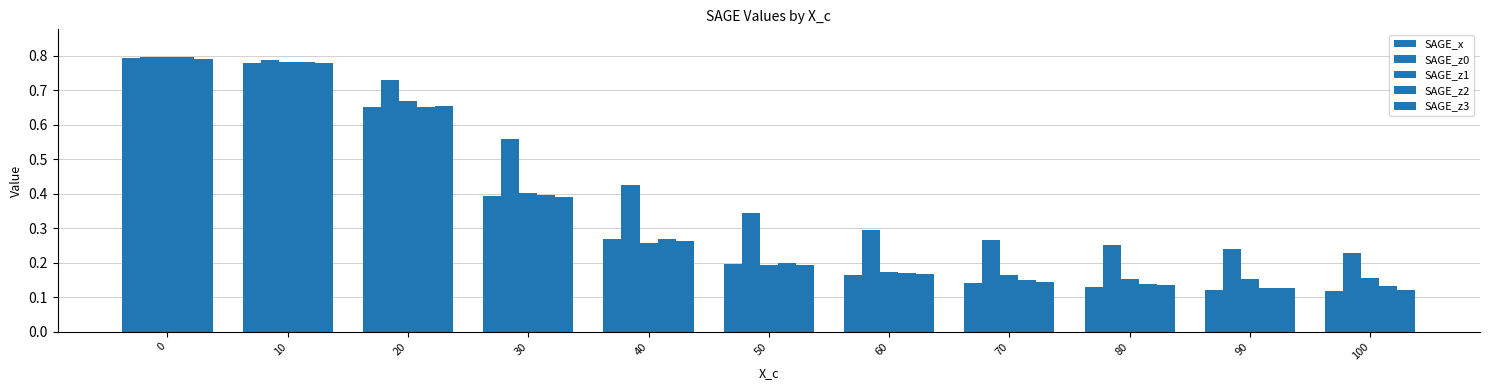

Count the number of data series in this chart.

5